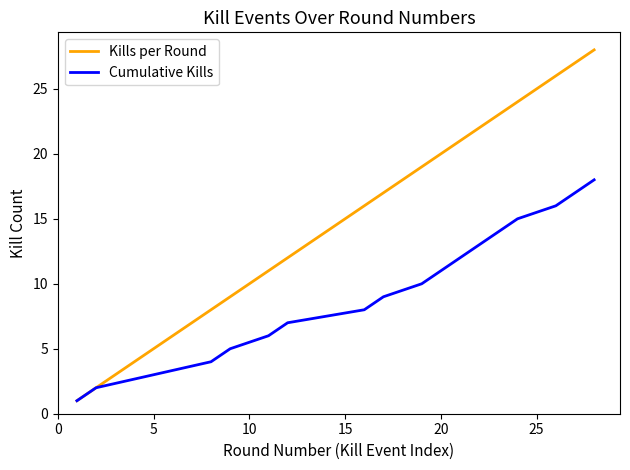

How many distinct data groups are displayed?

2